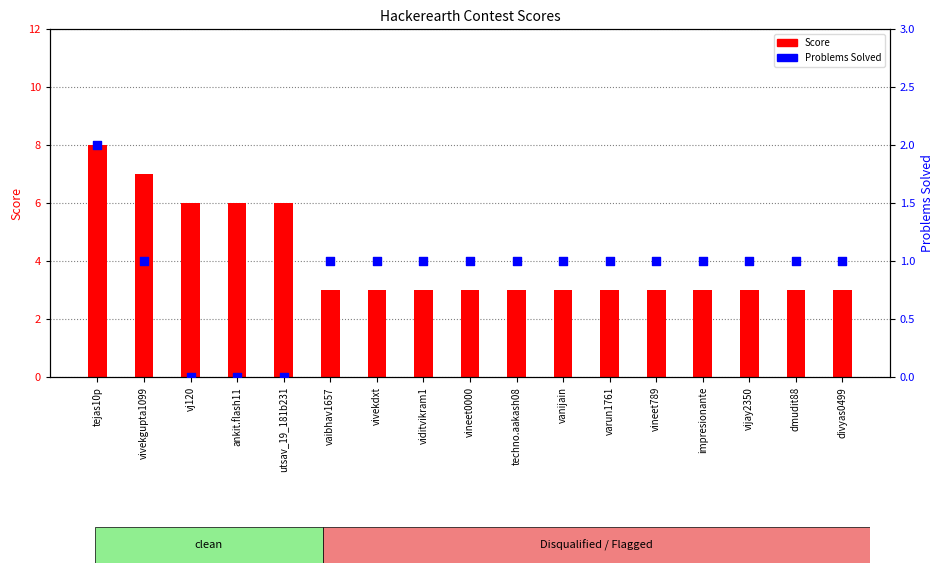

At how many categories does at least one series exceed 6?

2